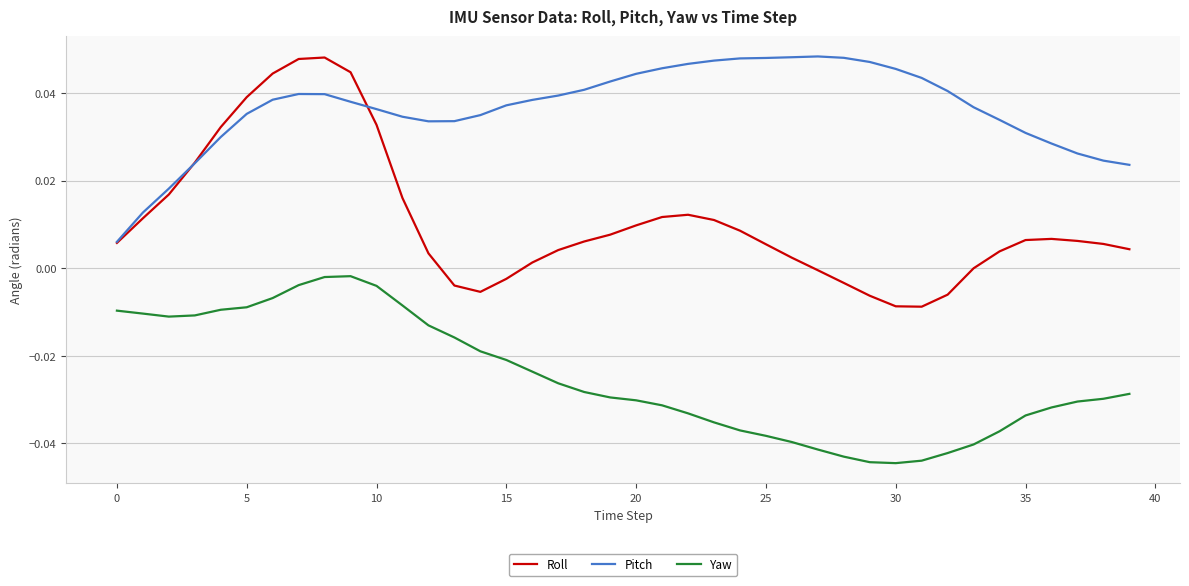

Rank the series by their average value, from lowest to highest.

Yaw, Roll, Pitch